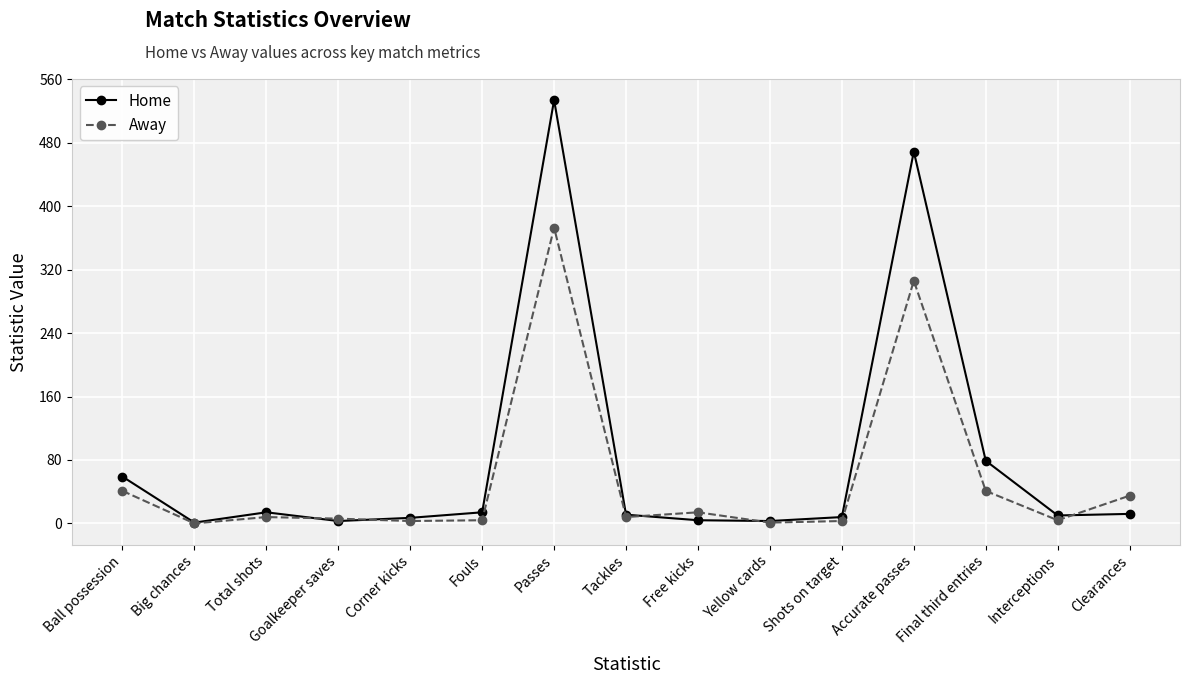

At which category is the sum across all series the highest?

Passes